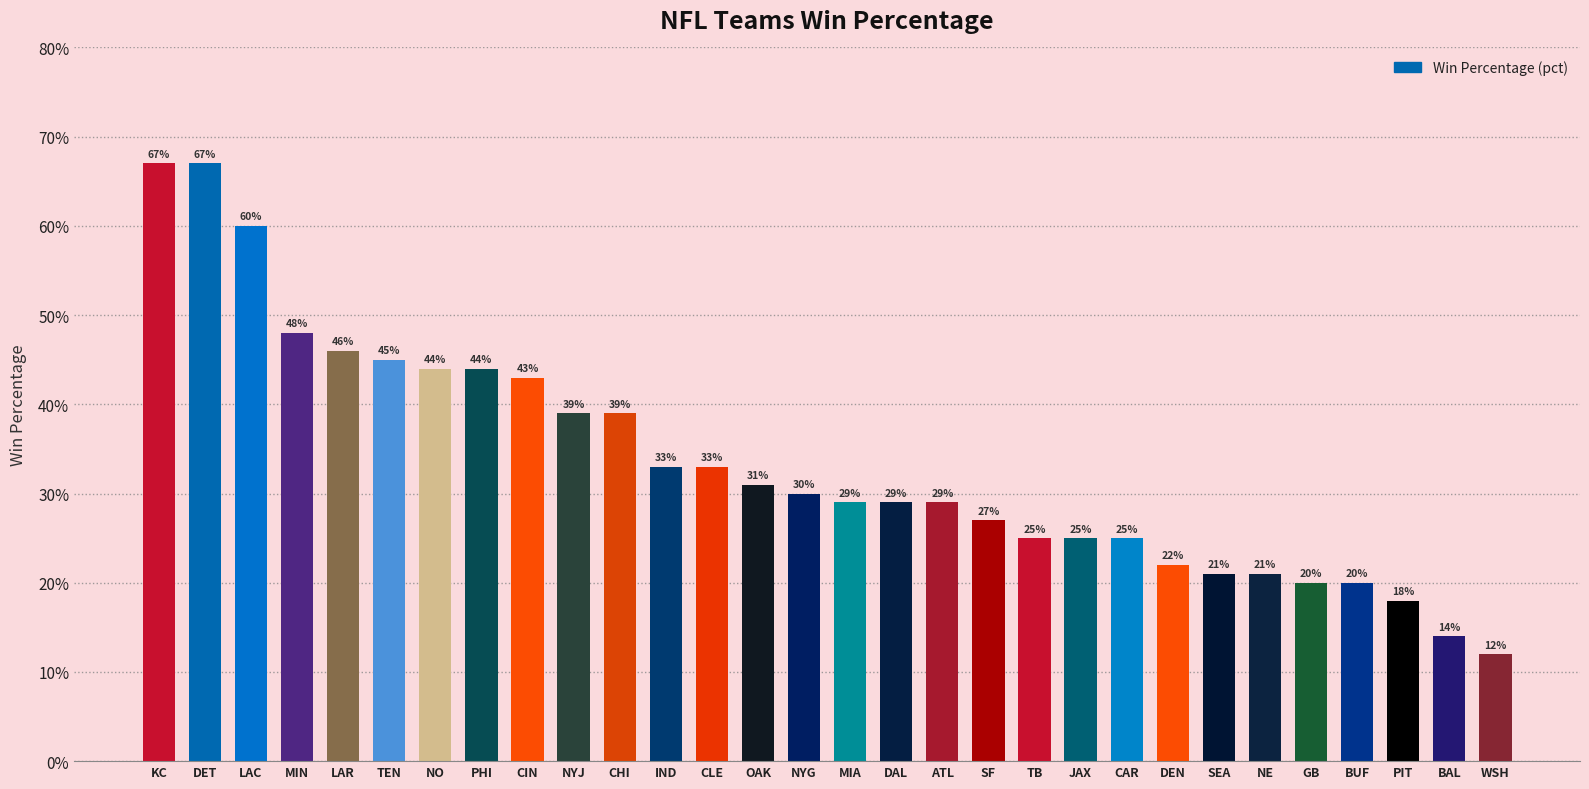

Are the bars horizontal?

No